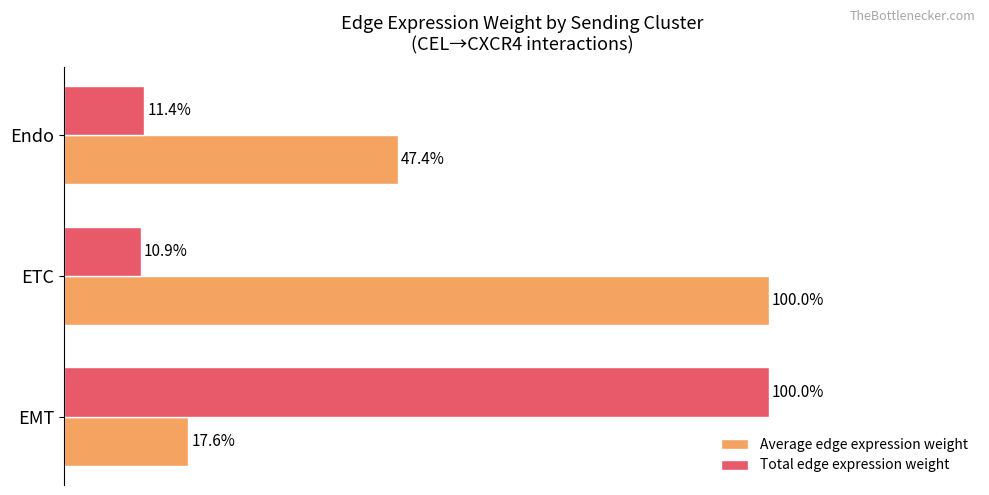

At which label does Average edge expression weight reach its minimum?

EMT